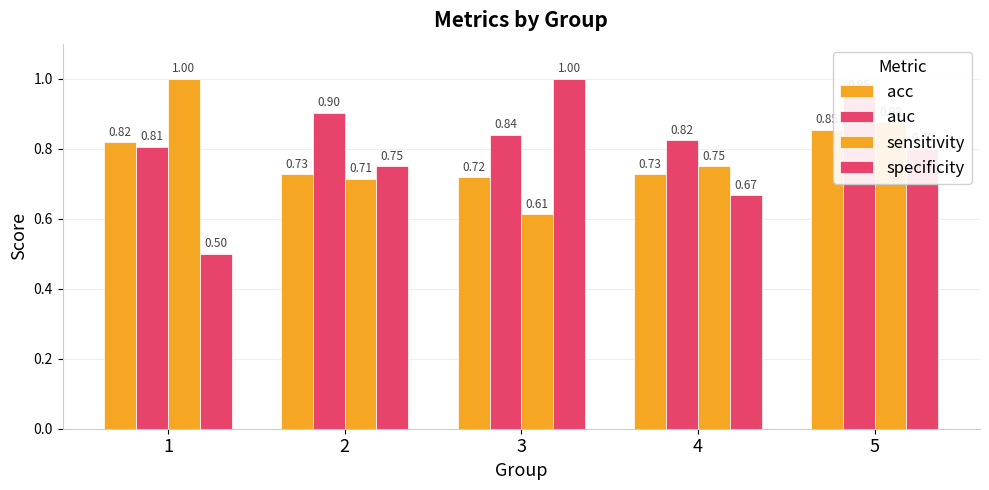

Reading left to right, what are all the values shown in this chart?

acc: 0.8	0.7	0.7	0.7	0.9
auc: 0.8	0.9	0.8	0.8	1.0
sensitivity: 1.0	0.7	0.6	0.8	0.9
specificity: 0.5	0.8	1.0	0.7	0.8